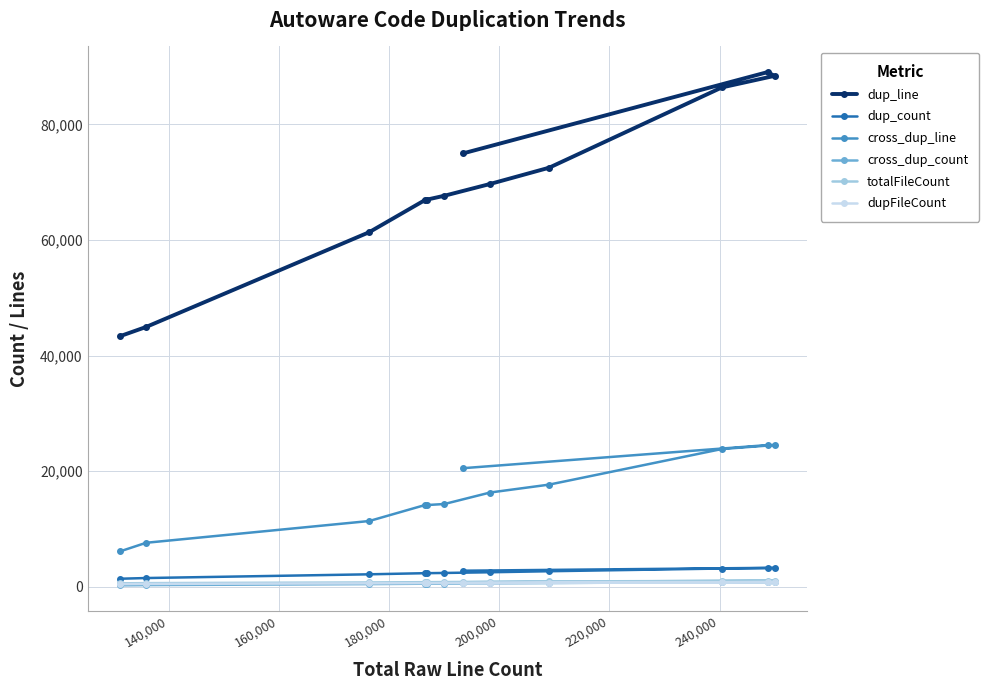

What is the greatest value displayed?

89067